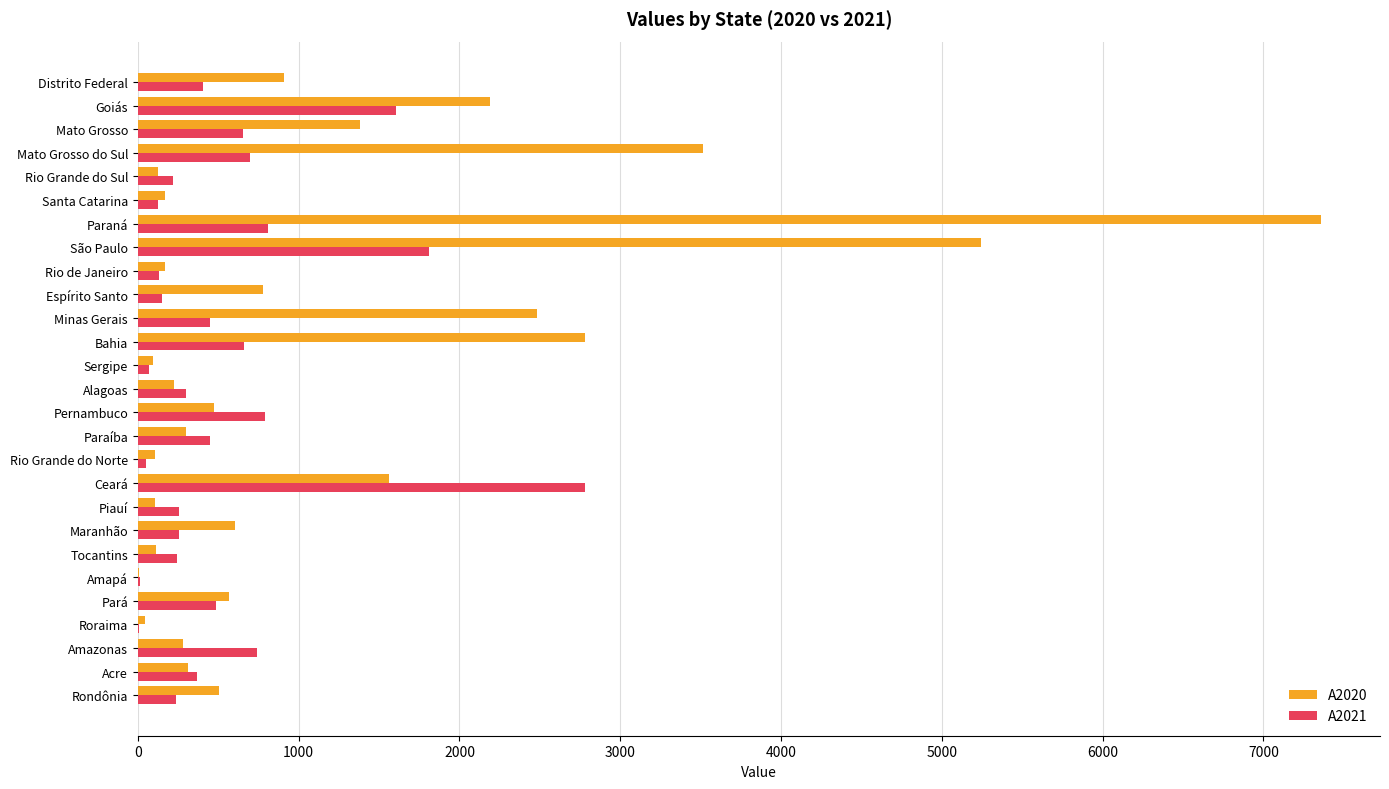

What is the sum of the A2021 values at Maranhão and São Paulo?

2062